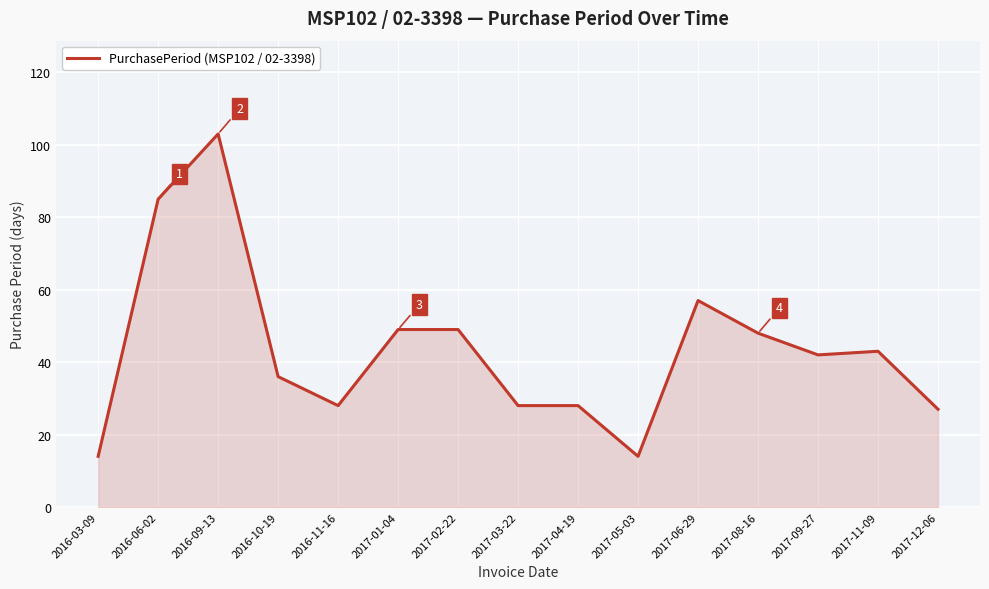

What is the sum of all values?

651